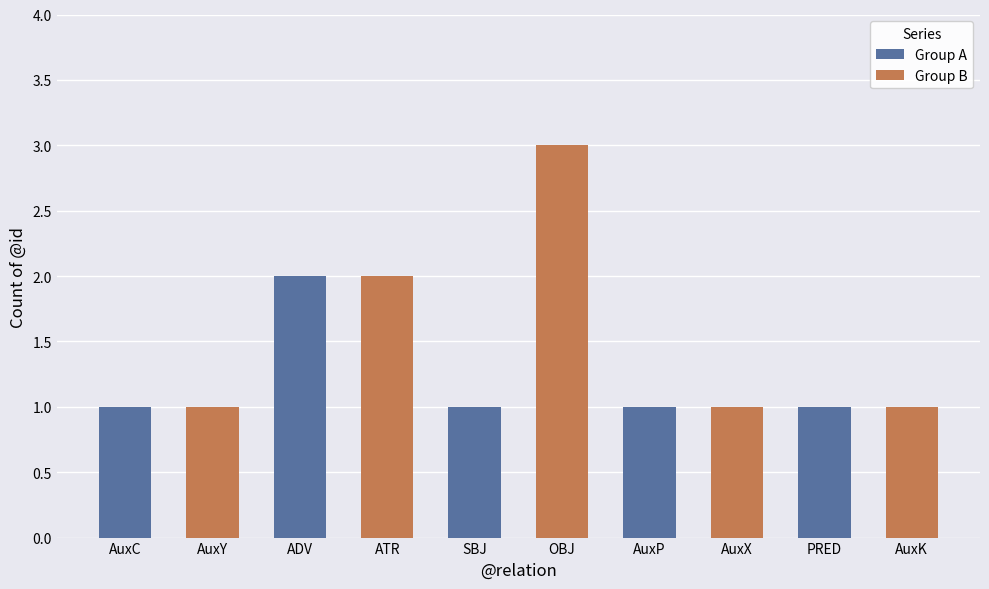

Does the chart contain stacked bars?

No